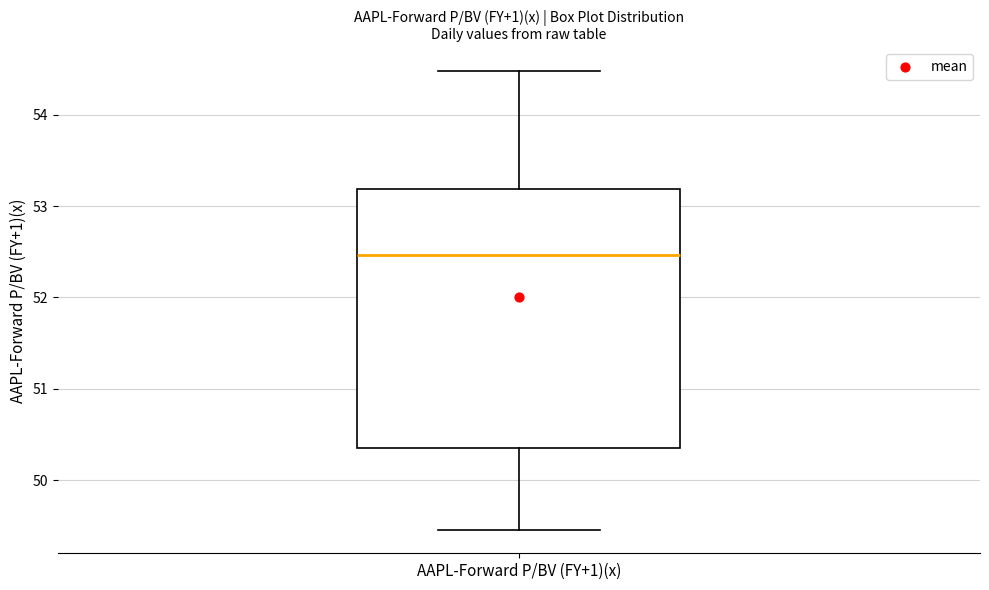

Where is the upper edge of the box for AAPL-Forward P/BV (FY+1)(x) on the y-axis? The values are not printed on the chart, so give them approximately, as read against the axis.

53.2